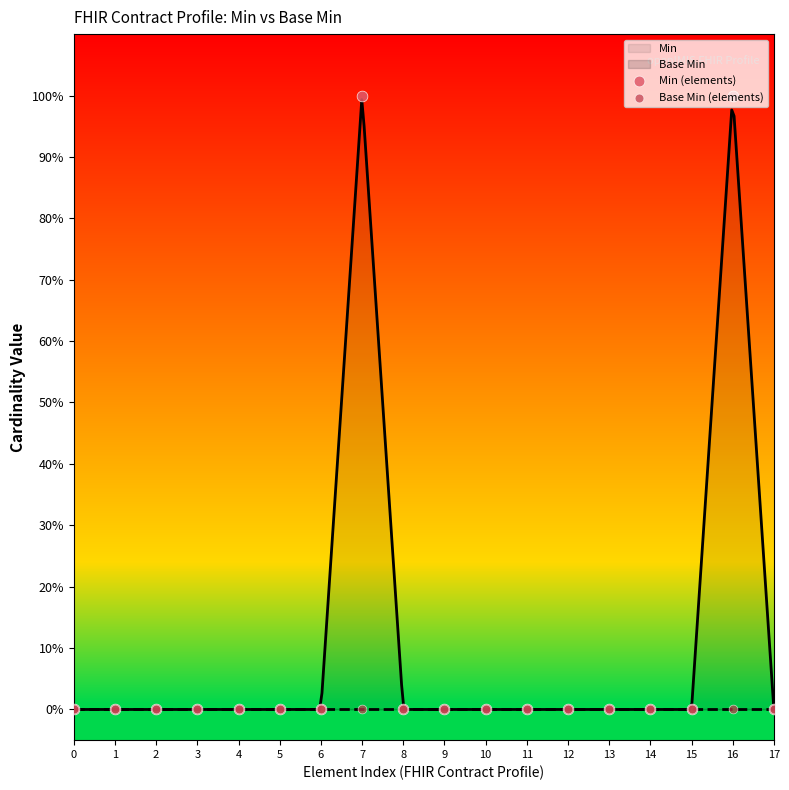

At which category is the sum across all series the highest?

7